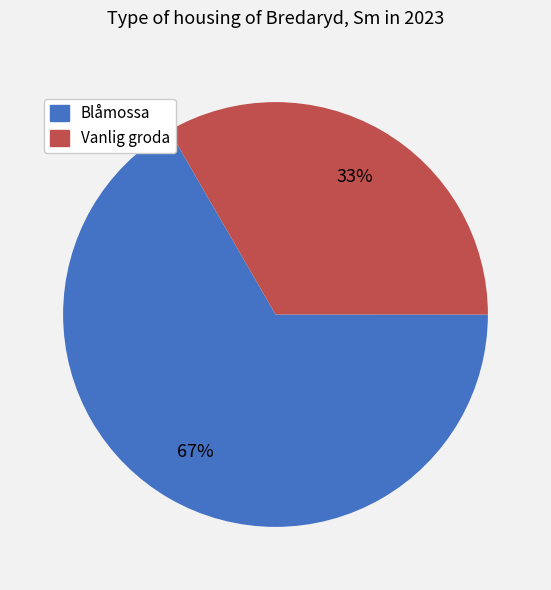

Does any single category account for the majority?

Yes